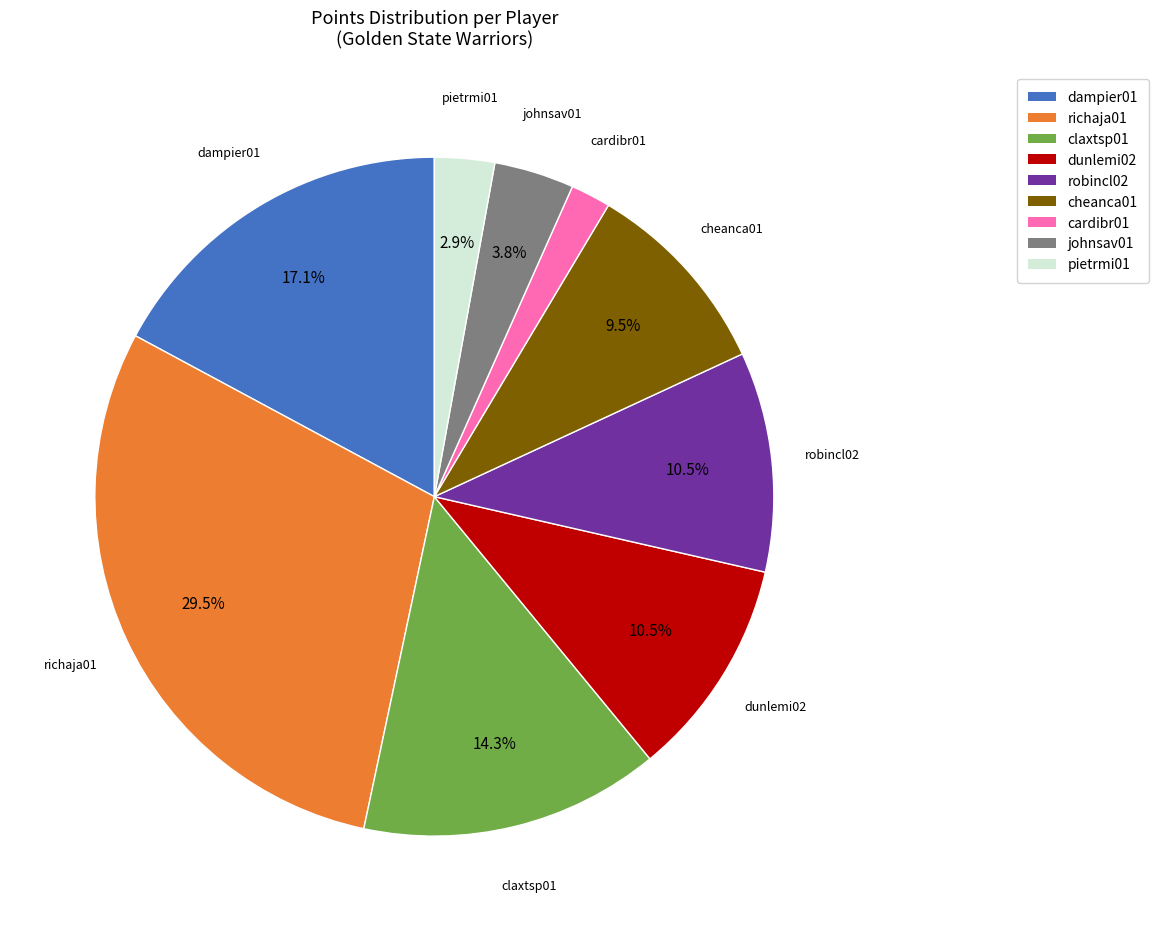

True or false: pietrmi01 accounts for 3% of the total.

True